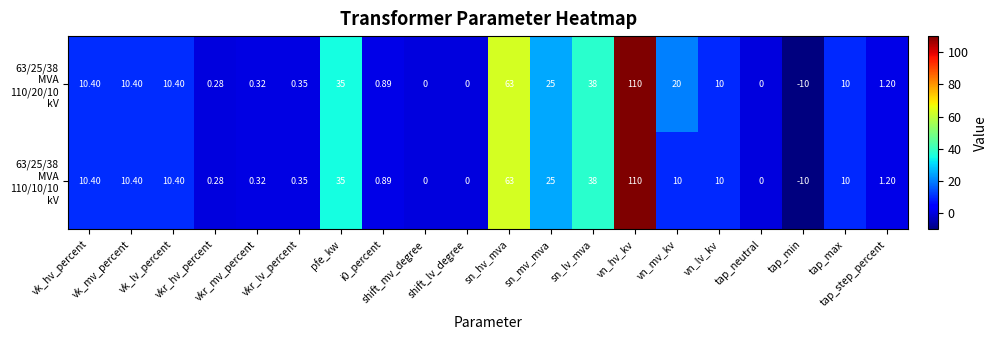

Which has a higher value, vkr_mv_percent or vn_hv_kv?

vn_hv_kv